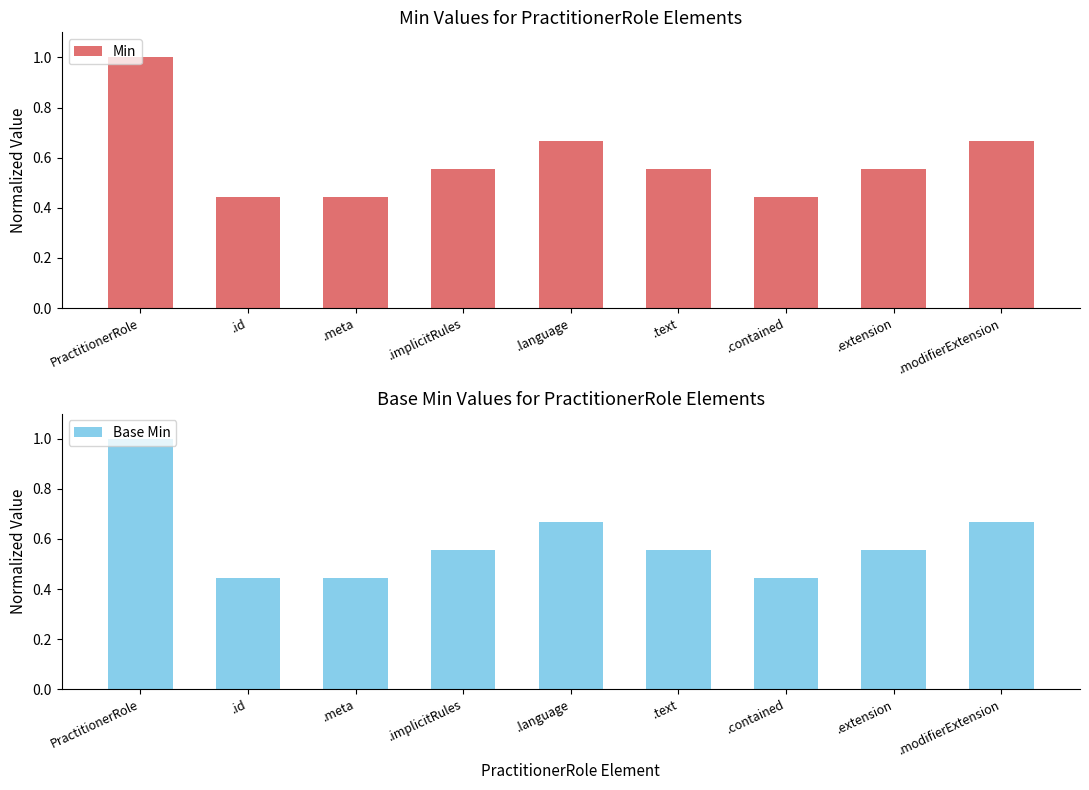

Reading left to right, list all the values displayed in this chart.

Min: 1.0	0.4	0.4	0.6	0.7	0.6	0.4	0.6	0.7
Base Min: 1.0	0.4	0.4	0.6	0.7	0.6	0.4	0.6	0.7